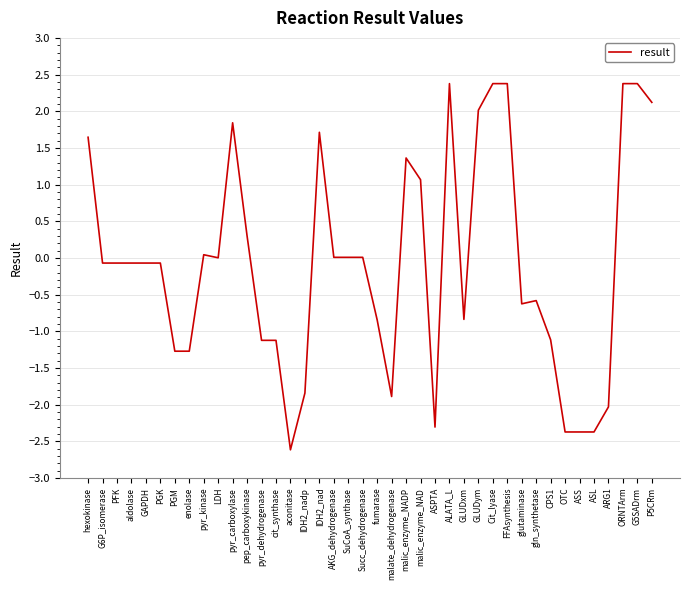

What position from the left is aconitase?

15